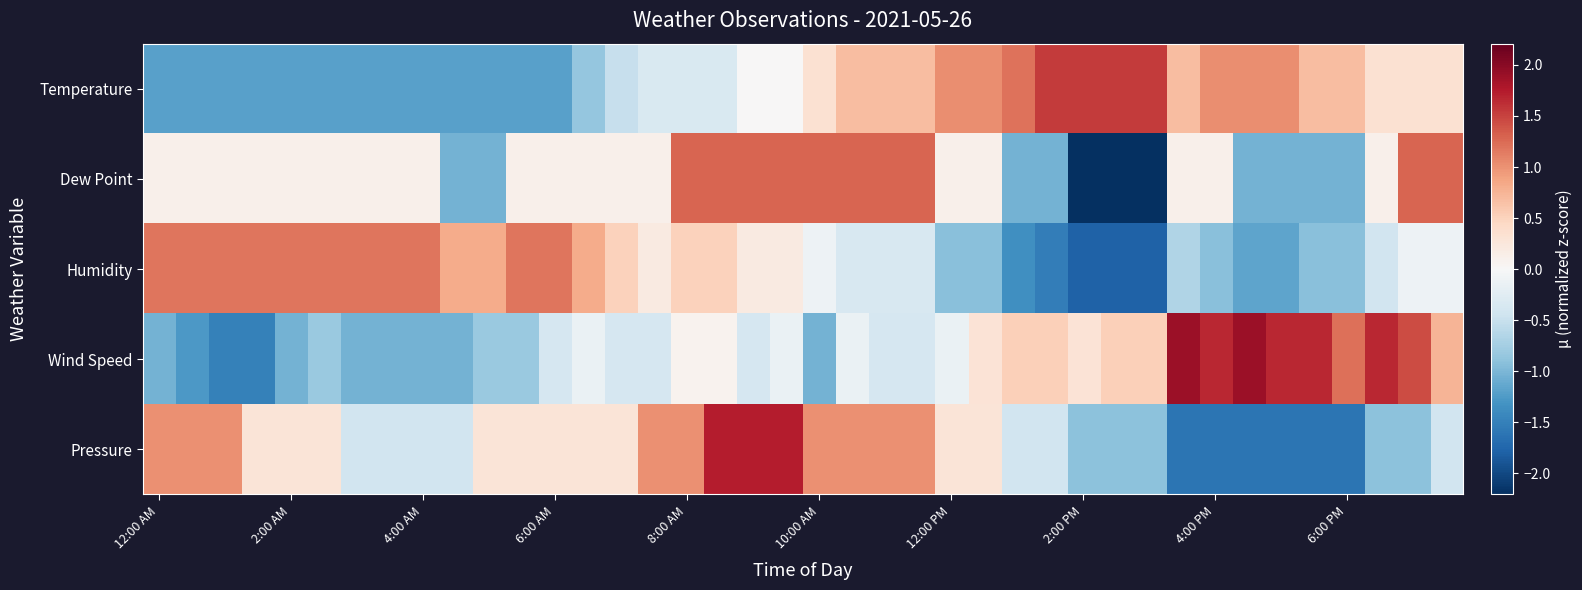

Reading left to right, what are all the values shown in this chart?

Temperature: -1.2	-1.2	-1.2	-1.2	-1.2	-1.2	-1.2	-1.2	-1.2	-1.2	-1.2	-1.2	-1.2	-0.9	-0.5	-0.3	-0.3	-0.3	0.0	0.0	0.3	0.7	0.7	0.7	1.0	1.0	1.2	1.6	1.6	1.6	1.6	0.7	1.0	1.0	1.0	0.7	0.7	0.3	0.3	0.3
Dew Point: 0.1	0.1	0.1	0.1	0.1	0.1	0.1	0.1	0.1	-1.0	-1.0	0.1	0.1	0.1	0.1	0.1	1.3	1.3	1.3	1.3	1.3	1.3	1.3	1.3	0.1	0.1	-1.0	-1.0	-2.2	-2.2	-2.2	0.1	0.1	-1.0	-1.0	-1.0	-1.0	0.1	1.3	1.3
Humidity: 1.2	1.2	1.2	1.2	1.2	1.2	1.2	1.2	1.2	0.8	0.8	1.2	1.2	0.8	0.5	0.2	0.5	0.5	0.2	0.2	-0.1	-0.4	-0.4	-0.4	-0.9	-0.9	-1.3	-1.5	-1.8	-1.8	-1.8	-0.7	-0.9	-1.2	-1.2	-0.9	-0.9	-0.4	-0.1	-0.1
Wind Speed: -1.0	-1.3	-1.5	-1.5	-1.0	-0.8	-1.0	-1.0	-1.0	-1.0	-0.8	-0.8	-0.4	-0.1	-0.4	-0.4	0.1	0.1	-0.4	-0.1	-1.0	-0.1	-0.4	-0.4	-0.1	0.3	0.5	0.5	0.3	0.5	0.5	1.9	1.7	1.9	1.7	1.7	1.2	1.7	1.4	0.8
Pressure: 1.0	1.0	1.0	0.3	0.3	0.3	-0.4	-0.4	-0.4	-0.4	0.3	0.3	0.3	0.3	0.3	1.0	1.0	1.7	1.7	1.7	1.0	1.0	1.0	1.0	0.3	0.3	-0.4	-0.4	-0.9	-0.9	-0.9	-1.6	-1.6	-1.6	-1.6	-1.6	-1.6	-0.9	-0.9	-0.4